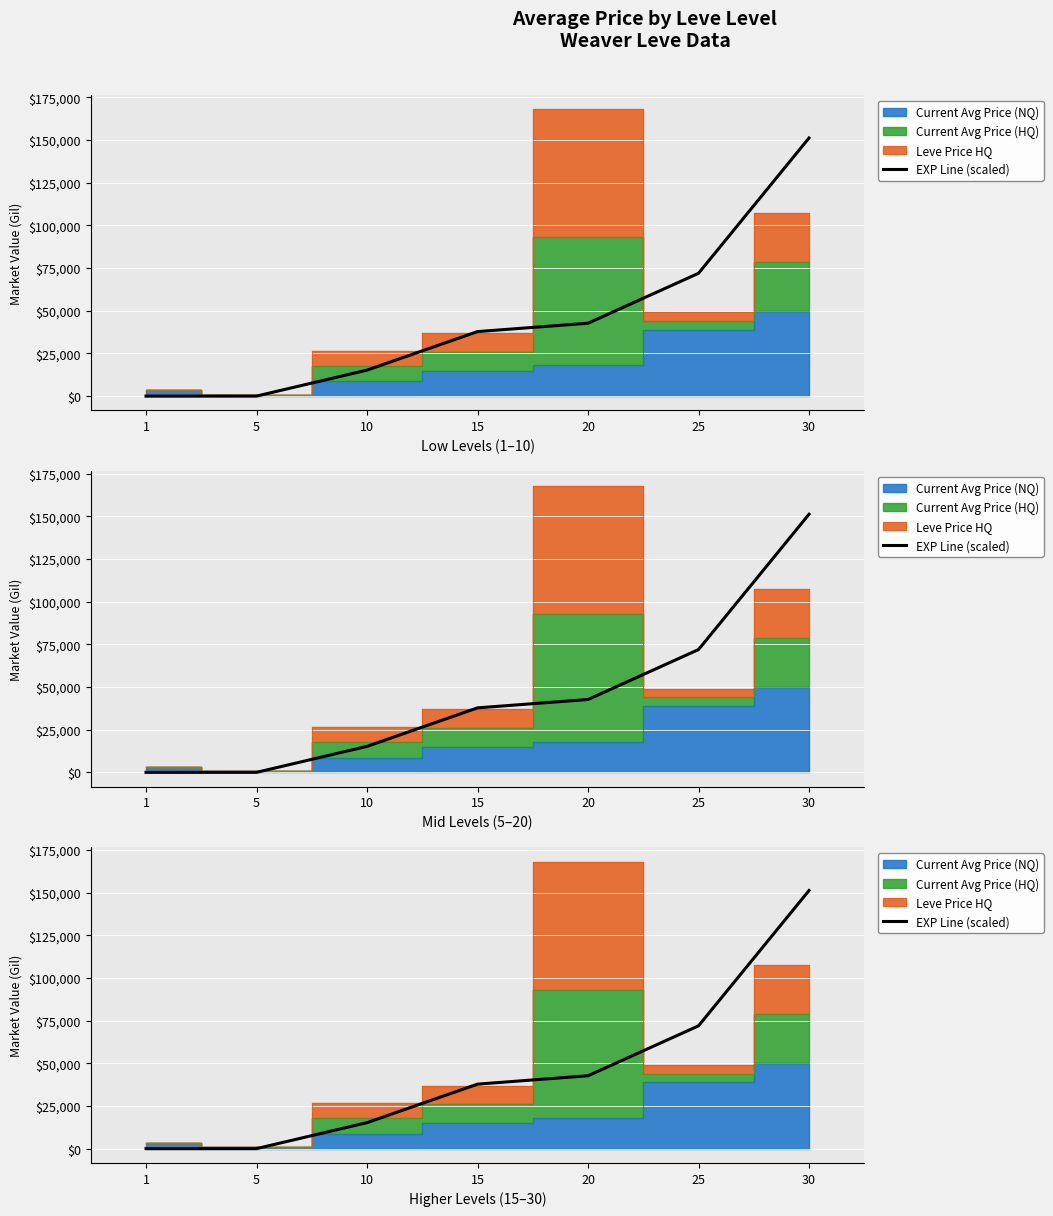

What is the value of the 7th point from the left?

151198.6